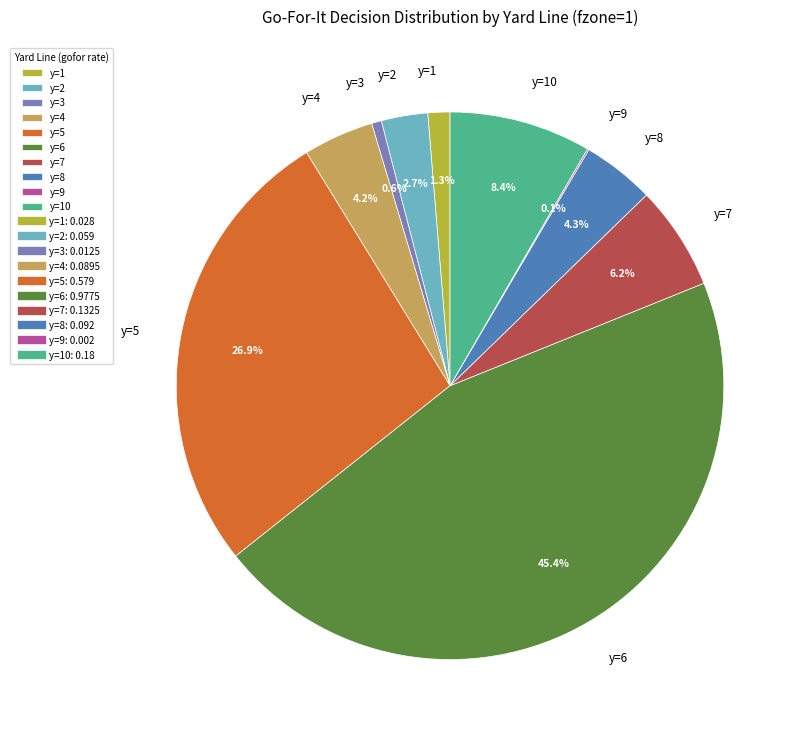

Which has a higher value, y=3 or y=10?

y=10